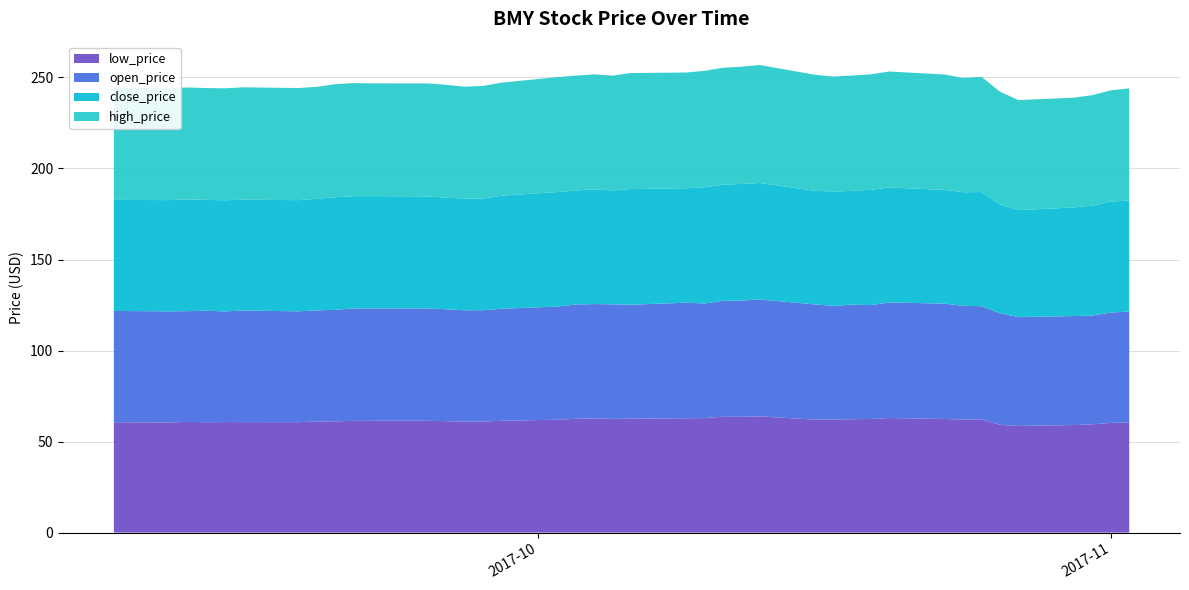

Reading left to right, extract all data points from this chart.

low_price: 60.6	60.5	60.8	60.6	60.7	60.7	60.7	61.0	61.1	61.4	61.4	61.4	61.2	61.0	61.0	61.4	62.0	62.5	62.7	62.5	62.6	62.8	62.9	63.6	63.6	63.8	62.0	62.1	62.3	62.4	62.9	62.4	62.1	62.1	59.2	58.6	59.1	59.5	60.3	60.5
open_price: 61.1	61.0	60.8	61.3	60.8	61.3	60.9	61.1	61.3	61.7	61.7	61.7	61.5	61.2	61.2	61.5	62.2	62.7	62.8	62.9	62.6	63.5	63.0	63.7	63.9	64.2	63.3	62.4	63.0	62.5	63.5	63.3	62.5	62.2	61.3	59.8	59.9	59.7	60.6	60.9
close_price: 61.0	61.1	61.4	60.9	61.1	60.9	61.1	61.3	61.9	61.7	61.7	61.6	61.3	61.3	61.4	62.1	62.9	62.6	63.1	62.5	63.5	62.9	63.8	63.8	64.0	64.0	62.4	62.9	62.4	63.4	63.1	62.5	62.4	62.7	59.7	58.7	59.6	60.4	60.9	61.0
high_price: 61.5	61.5	61.5	61.5	61.5	61.7	61.6	61.5	62.1	62.1	61.9	62.0	62.0	61.5	61.8	62.1	63.1	63.1	63.1	63.1	63.7	63.6	64.0	64.2	64.4	64.8	63.7	63.1	63.4	63.4	63.7	63.4	62.8	63.3	62.0	60.5	60.3	60.7	61.1	61.6